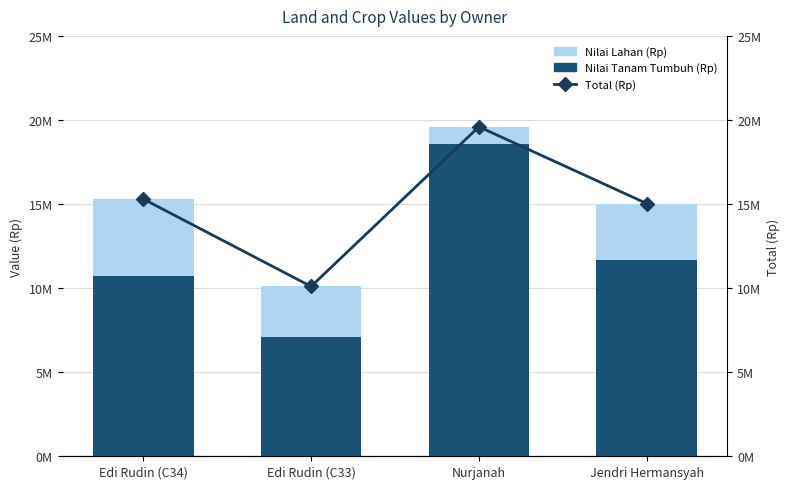

What is the spread (max minus min) of values at Edi Rudin (C34)?

10710000